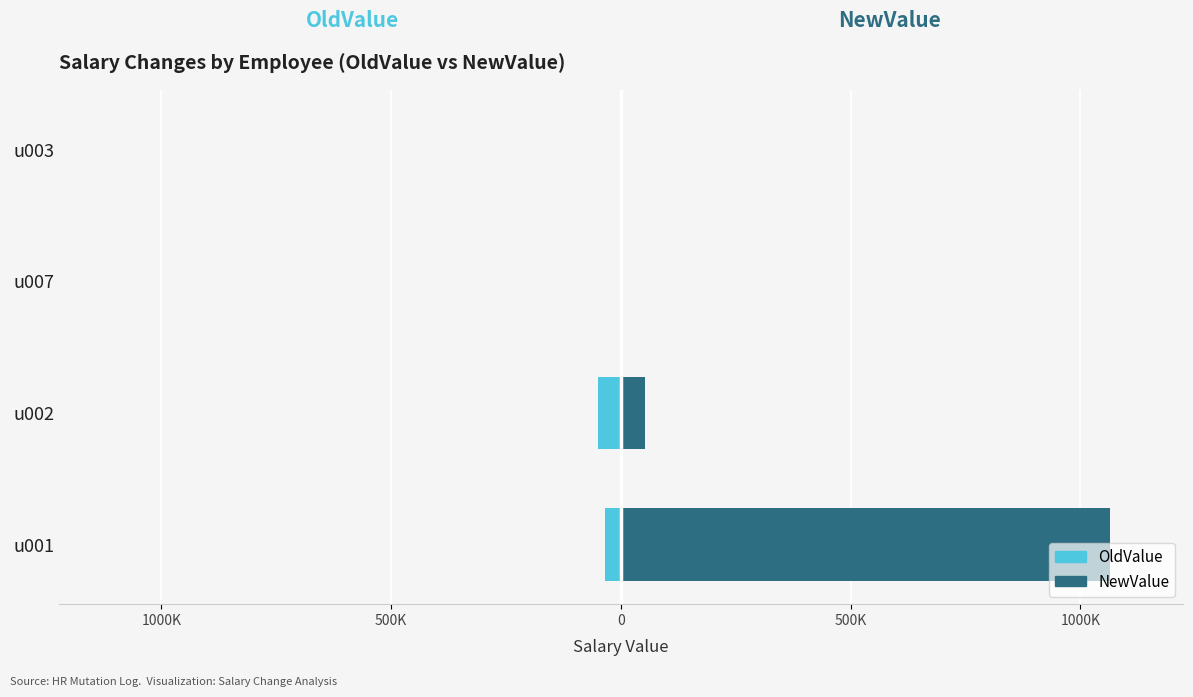

How many bars are there in total?

8